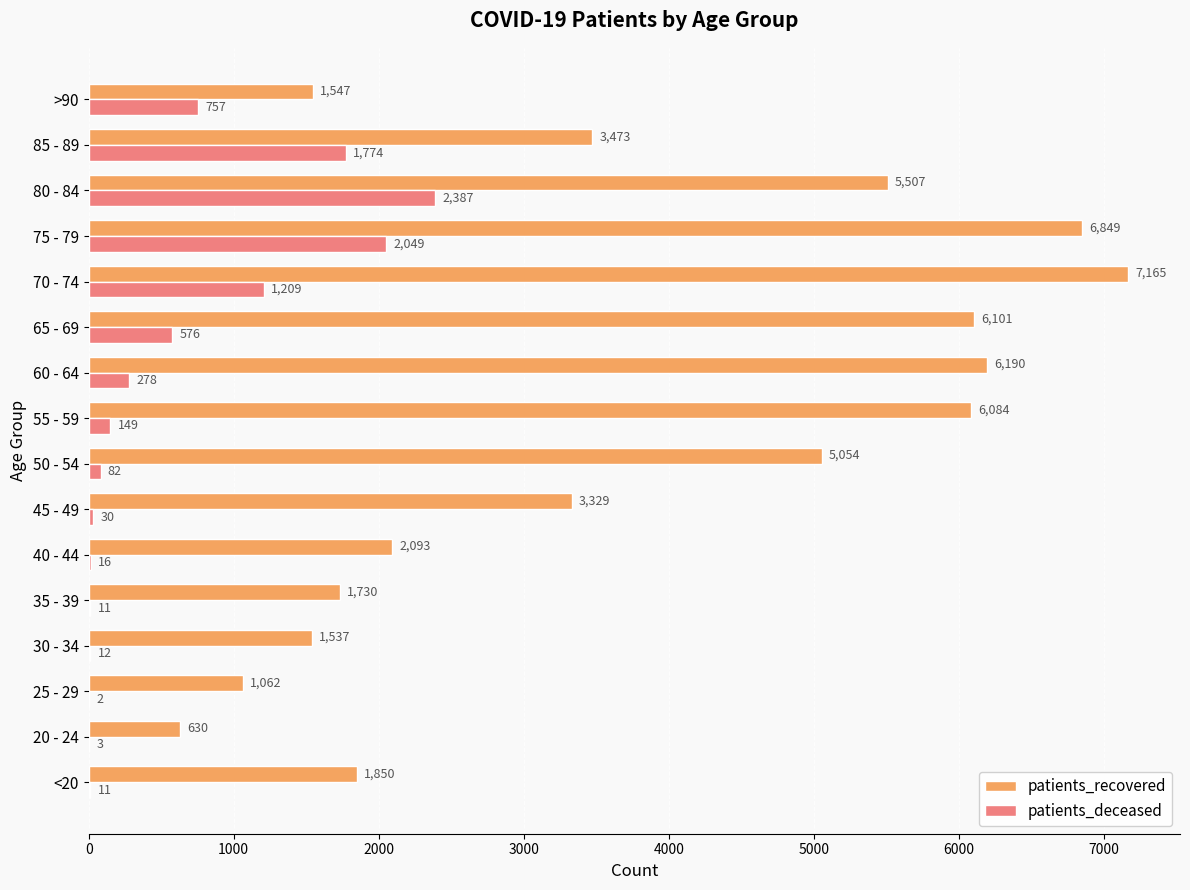

Count the number of data series in this chart.

2